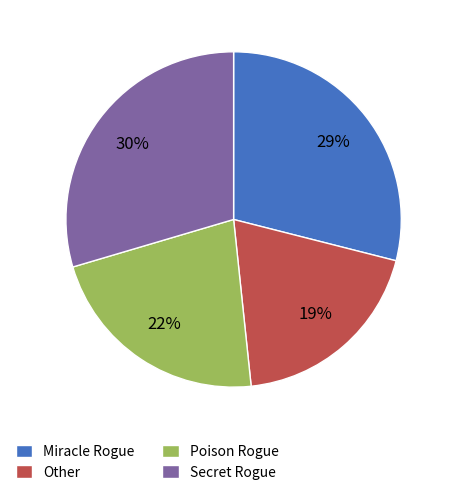

To the nearest percent, what percentage of the pie is Poison Rogue?

22%